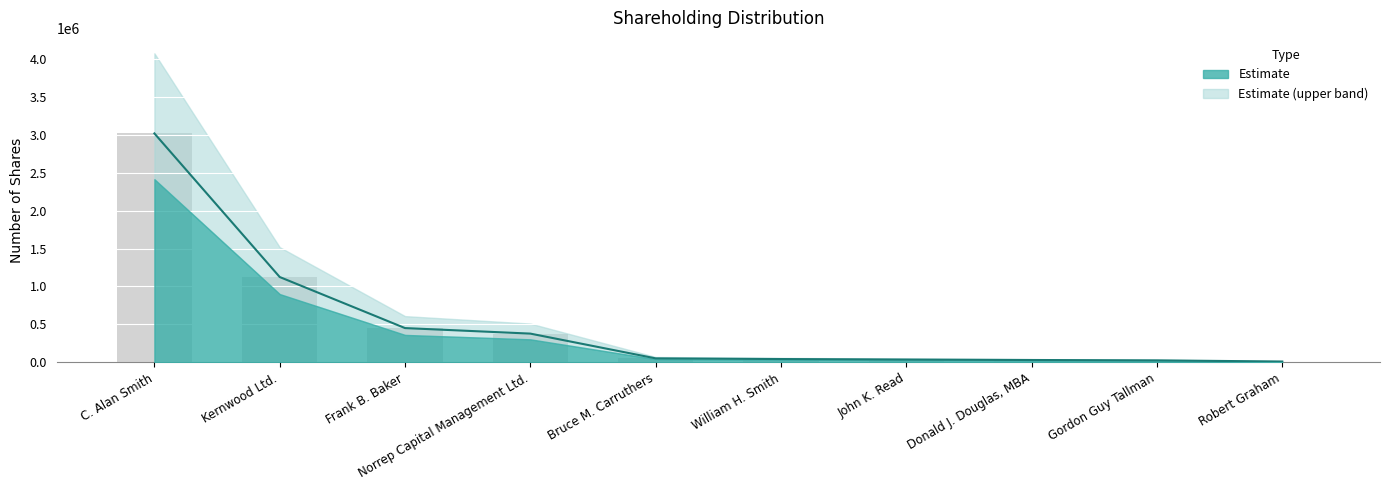

The chart shows a value of 4747004 at C. Alan Smith. True or false?

False